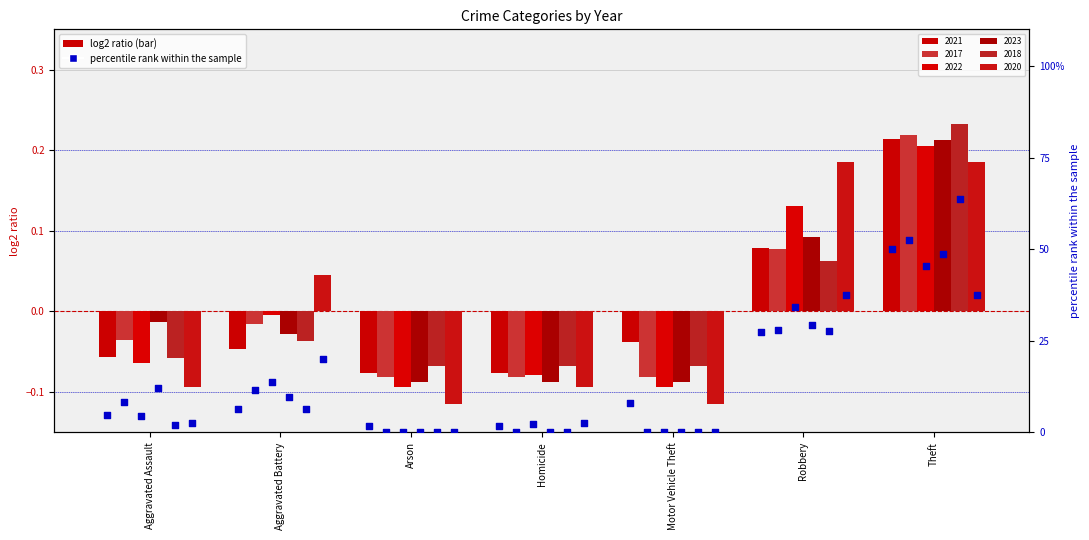

Is the value of 2021 at Motor Vehicle Theft greater than the value of 2020 at Homicide?

Yes